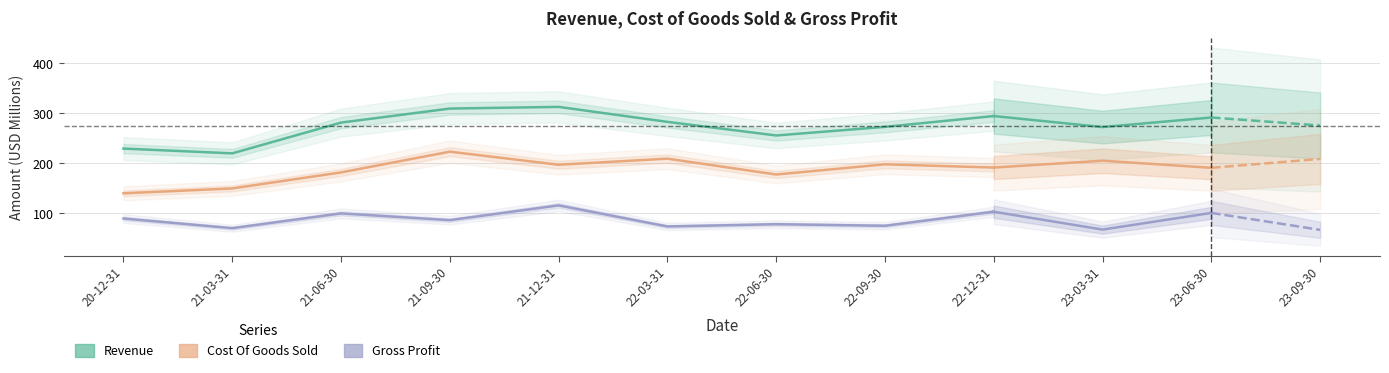

What are all the series names shown in the legend?

Revenue, Cost Of Goods Sold, Gross Profit